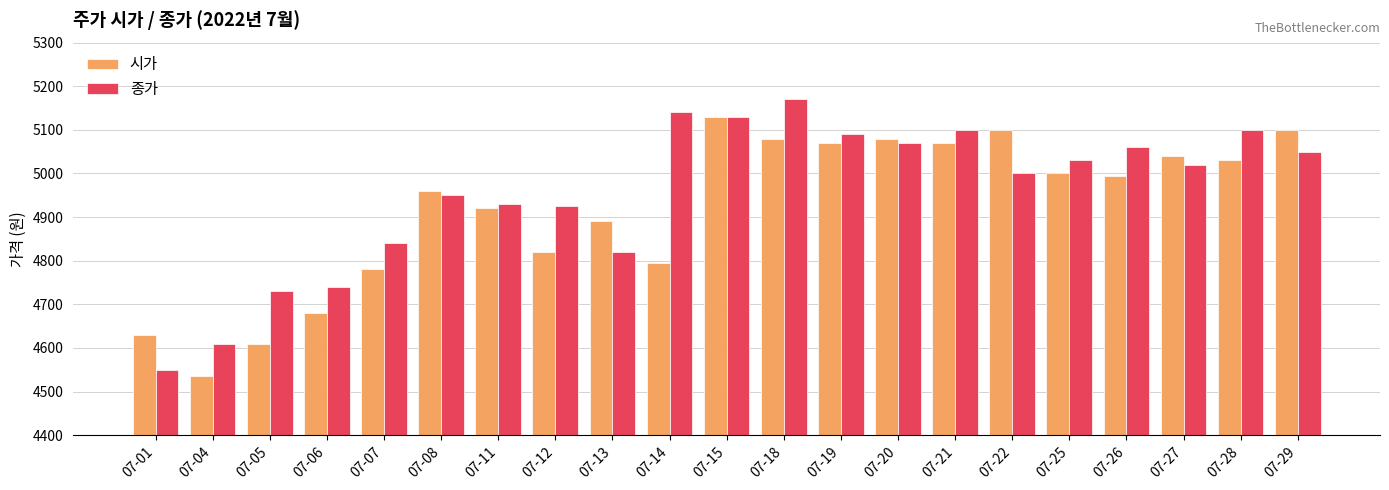

What is the value of the 시가 bar at the 20th from the left?

5030